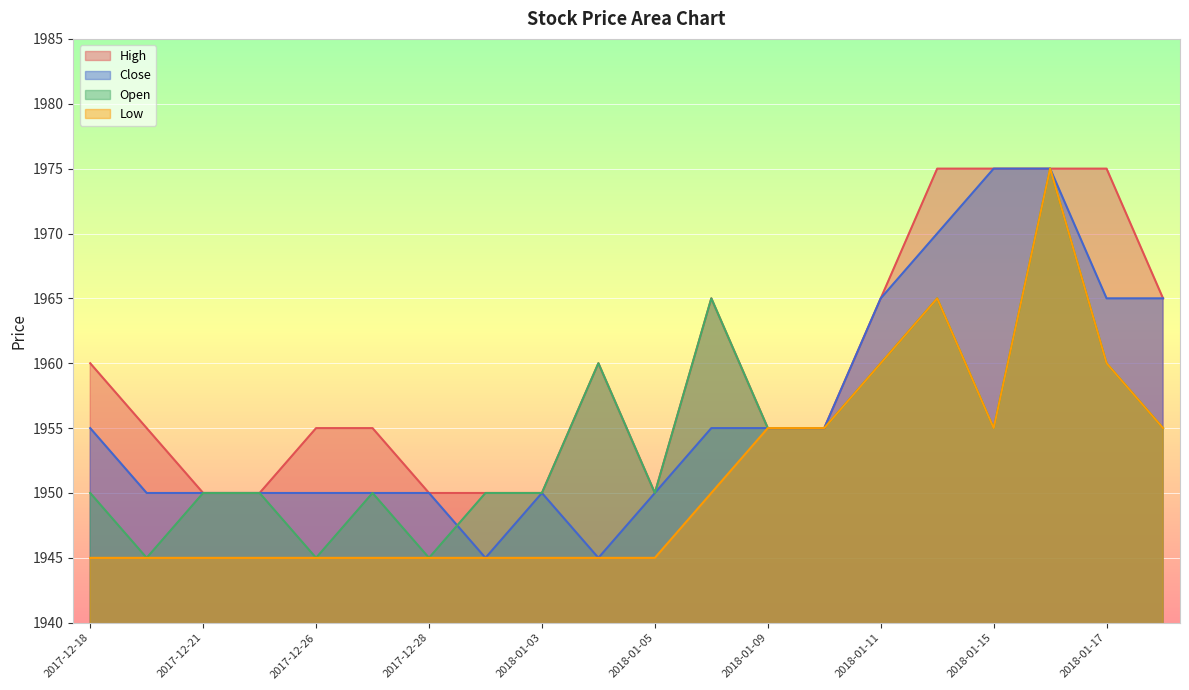

How many intersections are there between Open and Close?

1